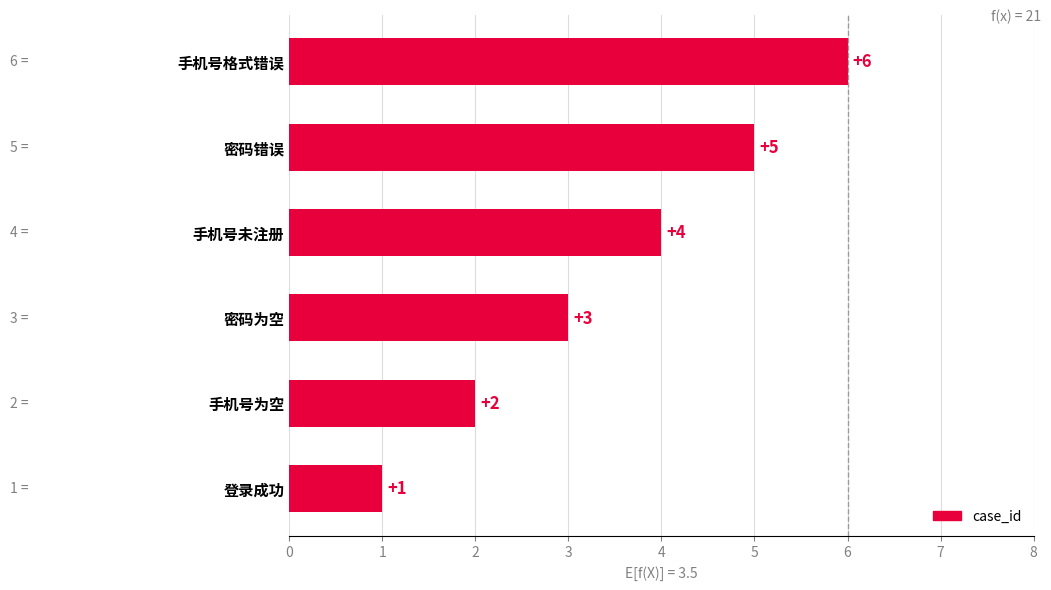

What is the greatest value displayed?

6